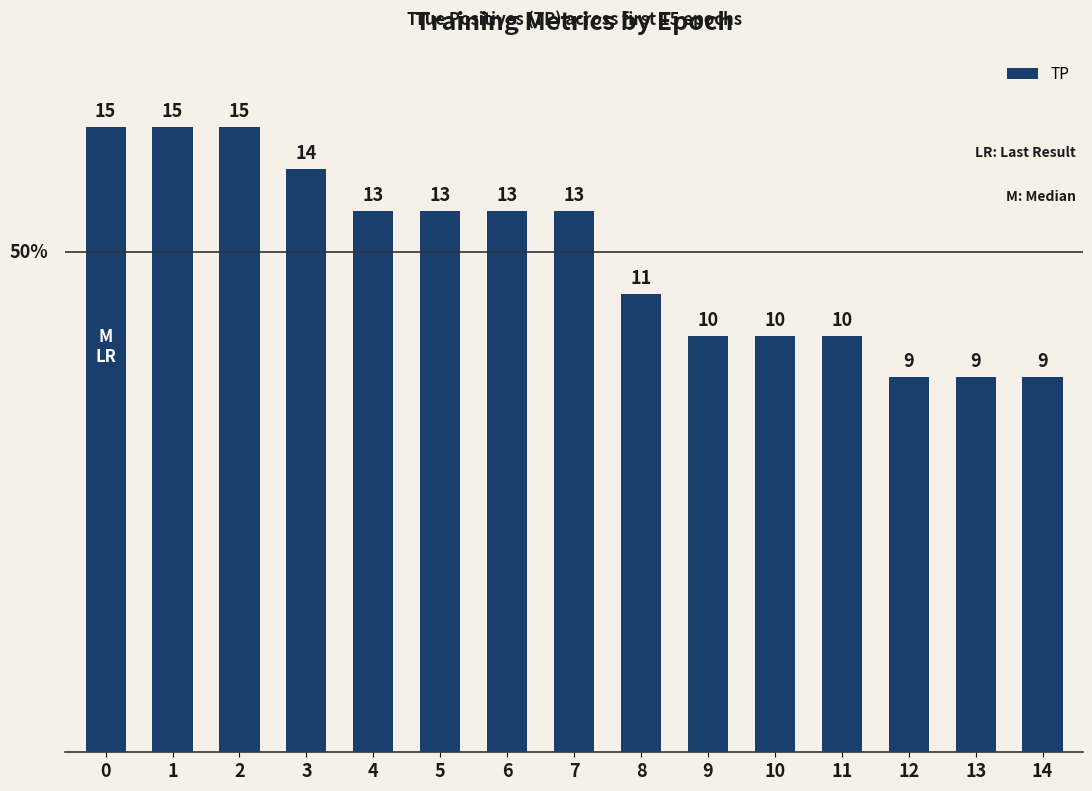

How many values are below 13?

7